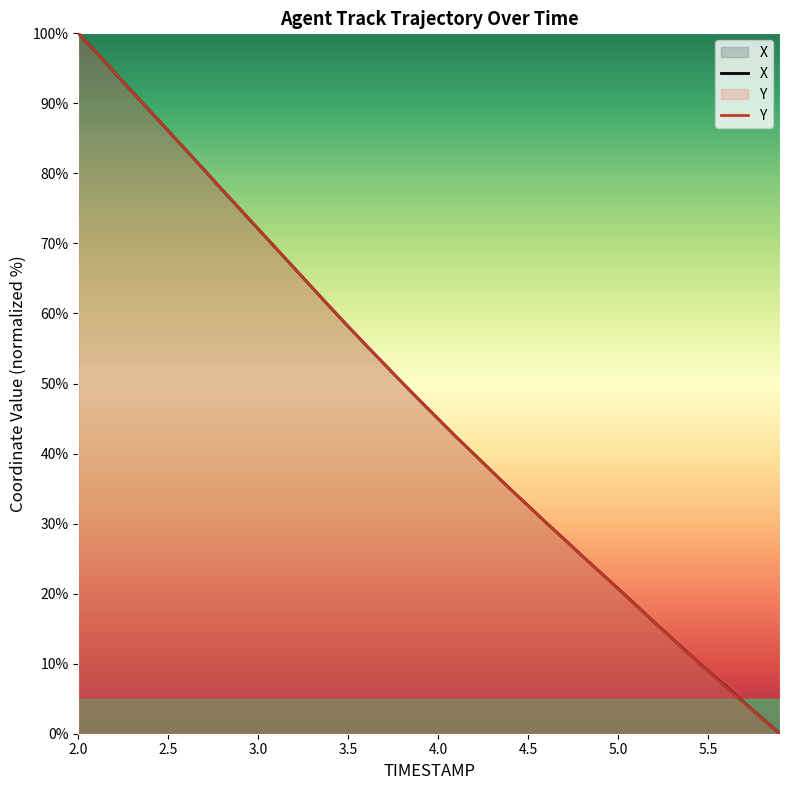

At which category does the chart reach its peak across all series?

2.0